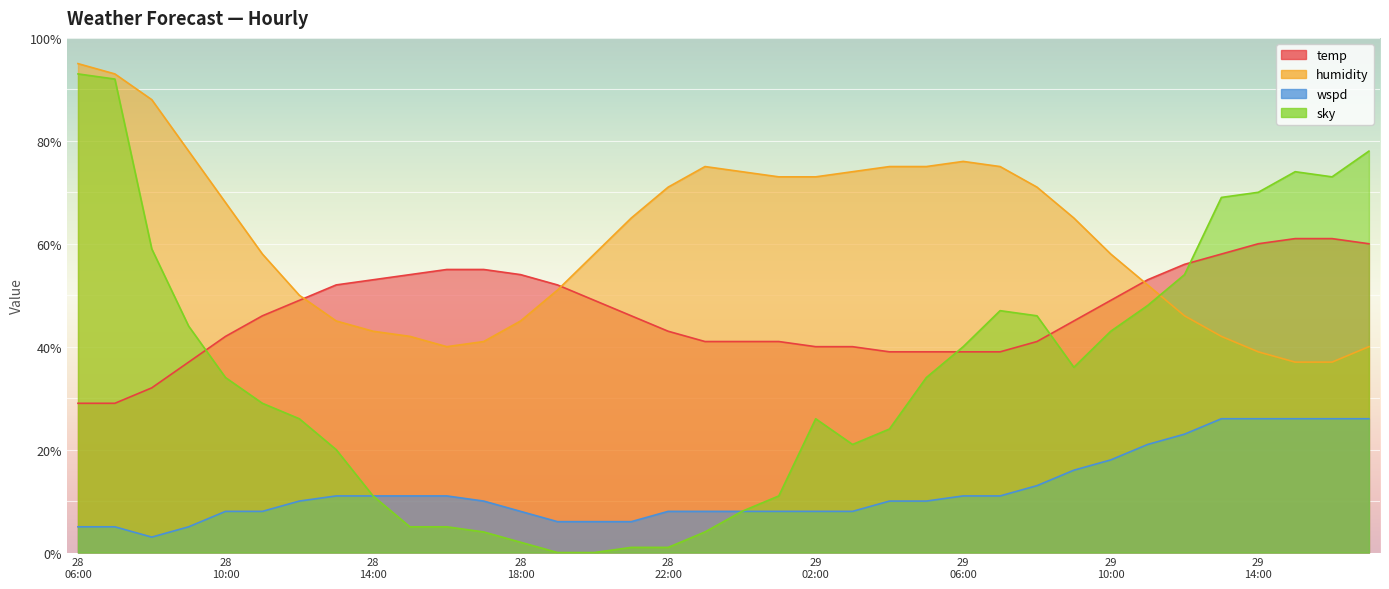

What is the sum of all temp values?

1680